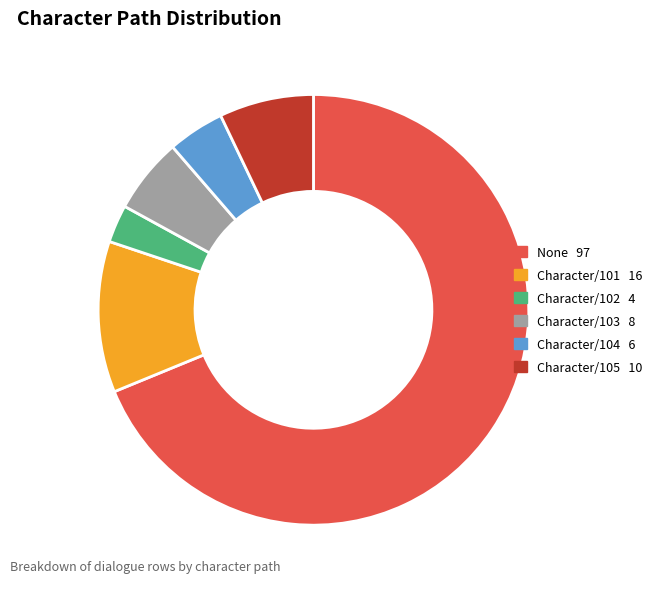

Which slice is the largest?

None